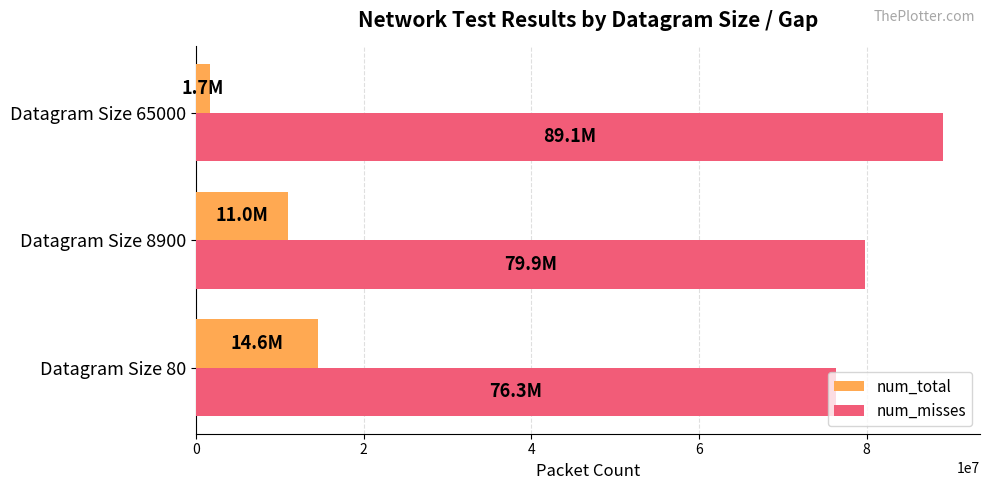

Rank the series by their average value, from lowest to highest.

num_total, num_misses